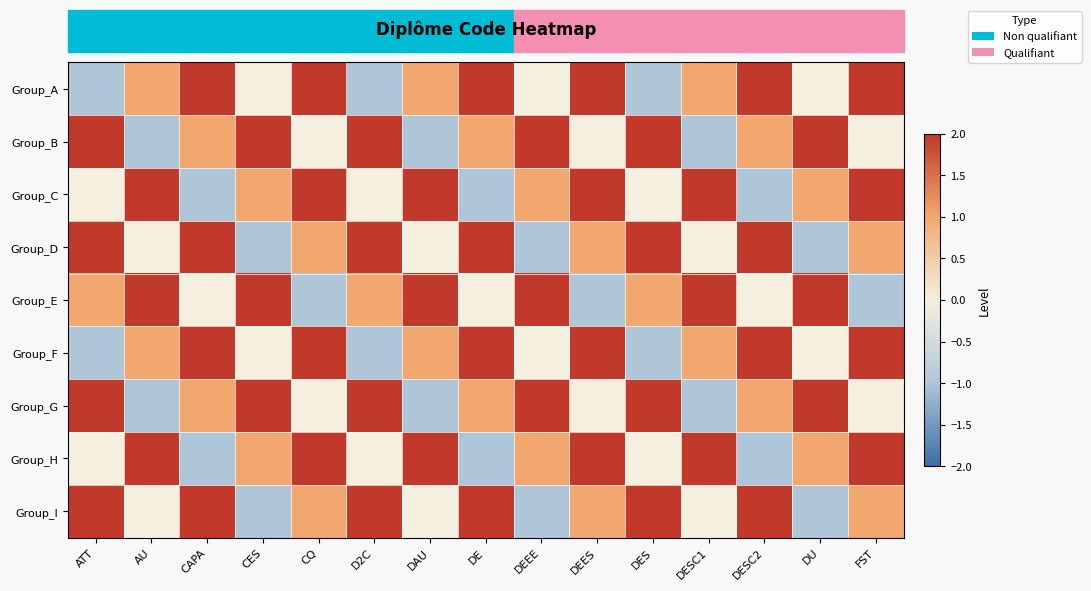

Between D2C and DE, which is larger?

DE